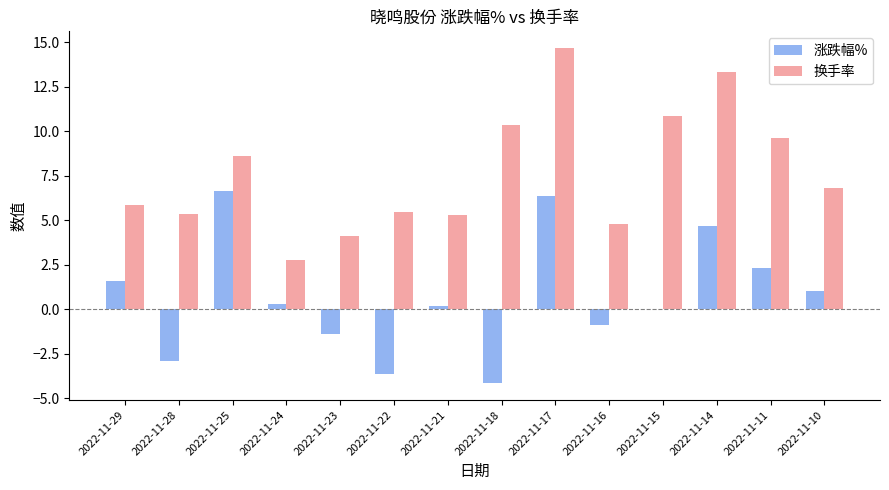

Count the number of data series in this chart.

2